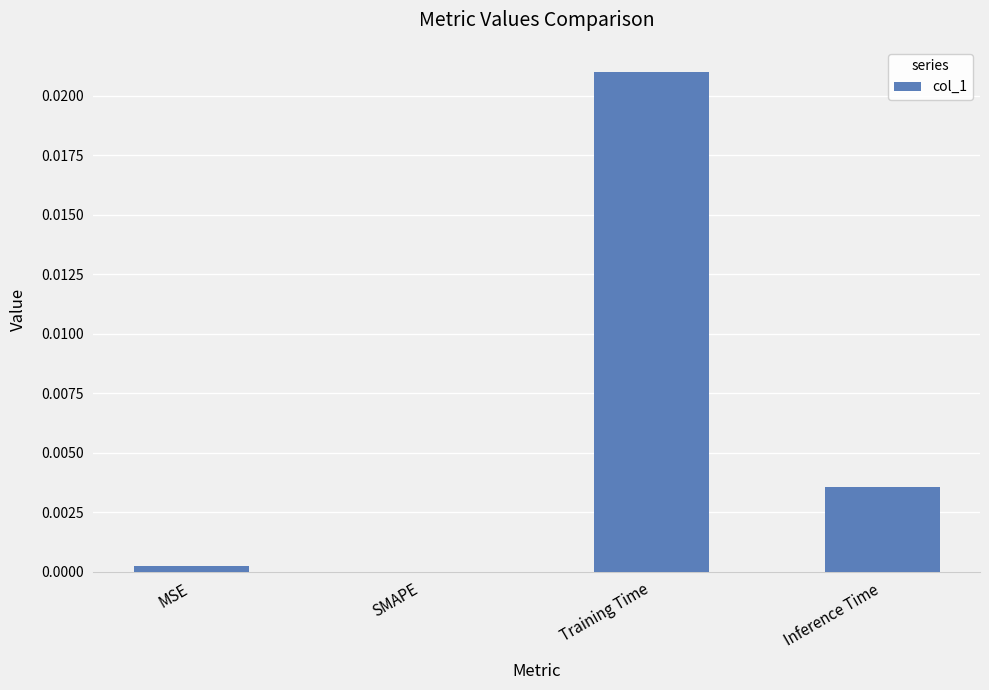

How many data points does each series have?

4